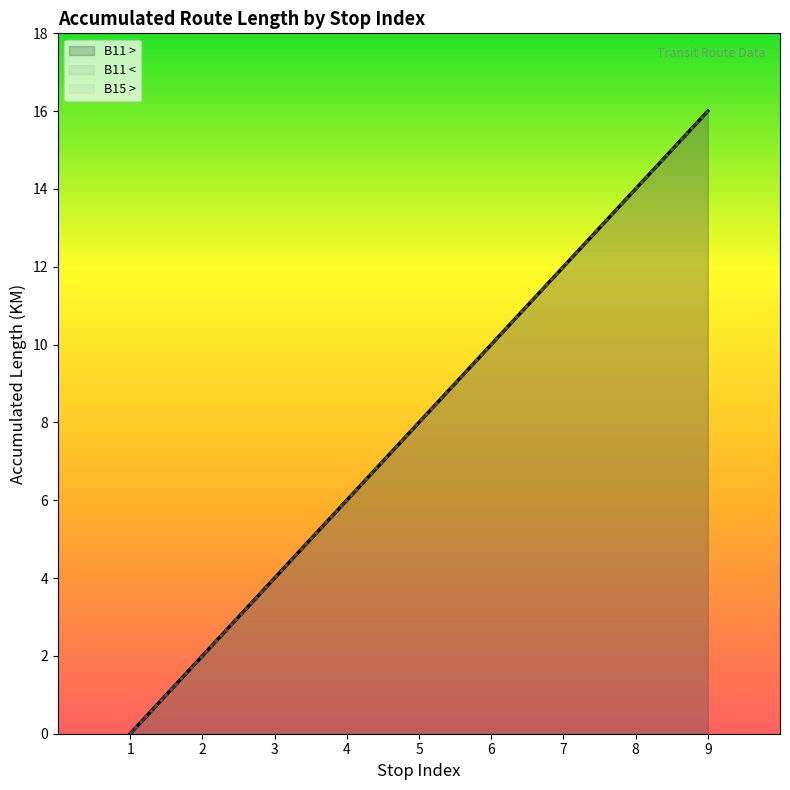

Is the value of B11 < at 2 greater than the value of B15 > at 8?

No